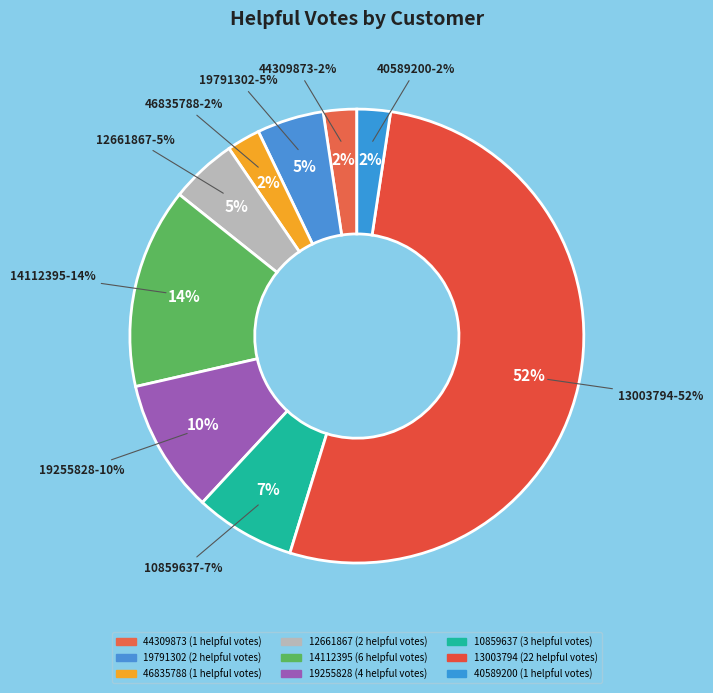

To the nearest percent, what is the average slice percentage?

11%